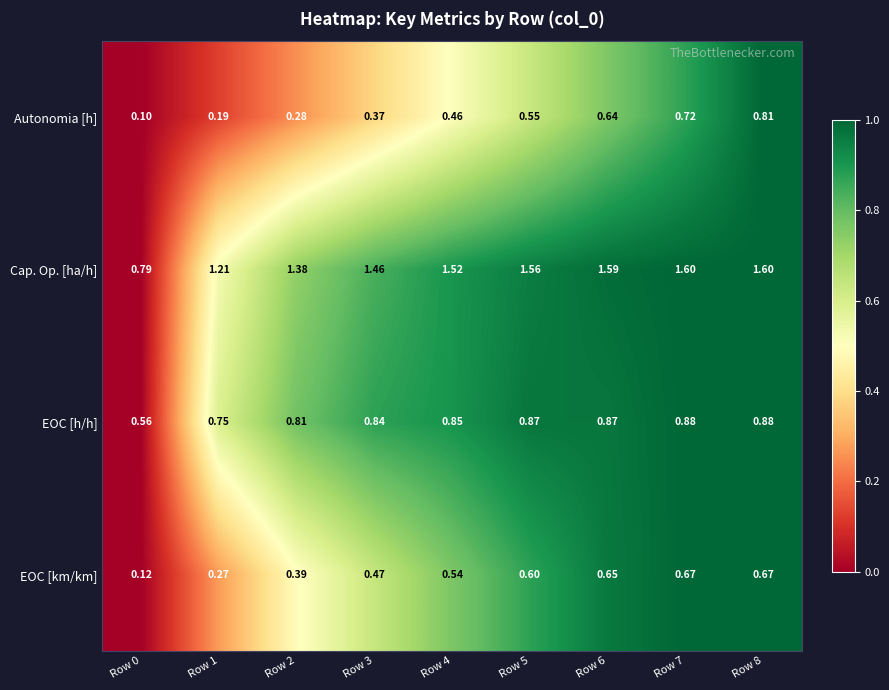

Between Row 2 and Row 6, which series saw the biggest shift?

Autonomia [h]